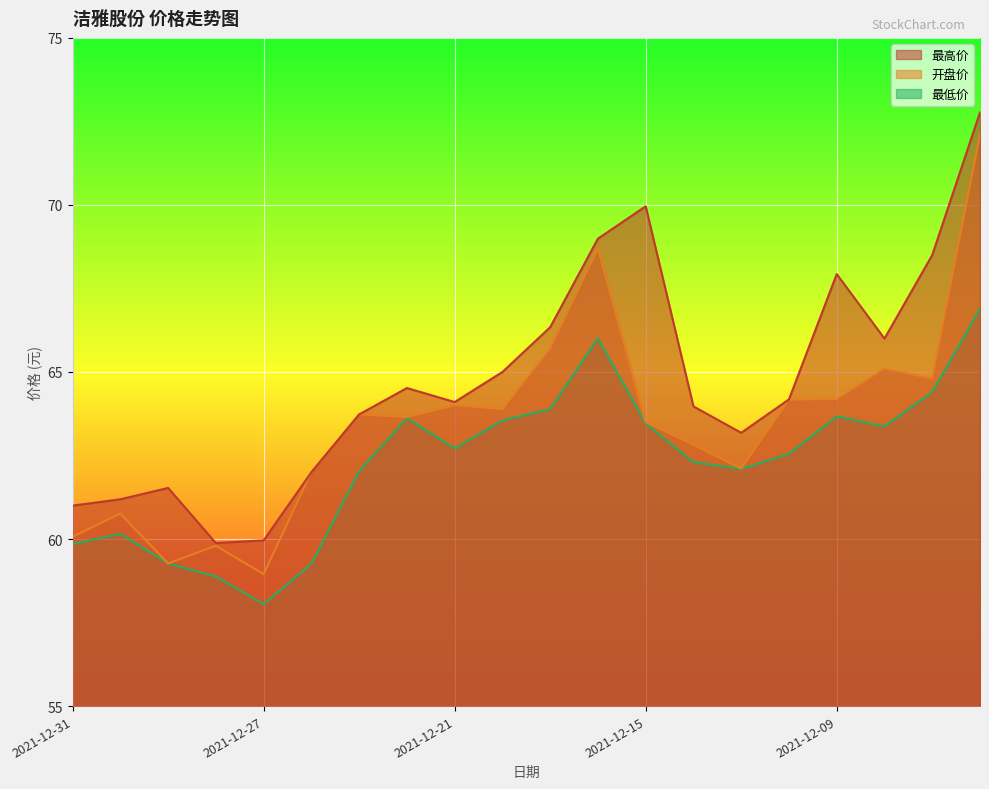

At which category does the chart reach its peak across all series?

2021-12-06